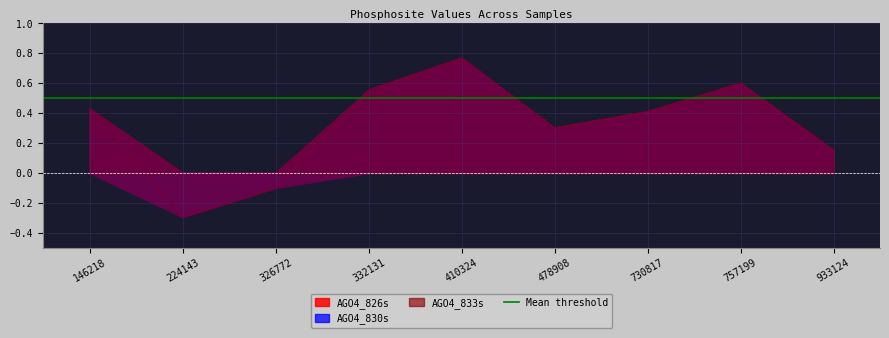

How many data points does each series have?

9